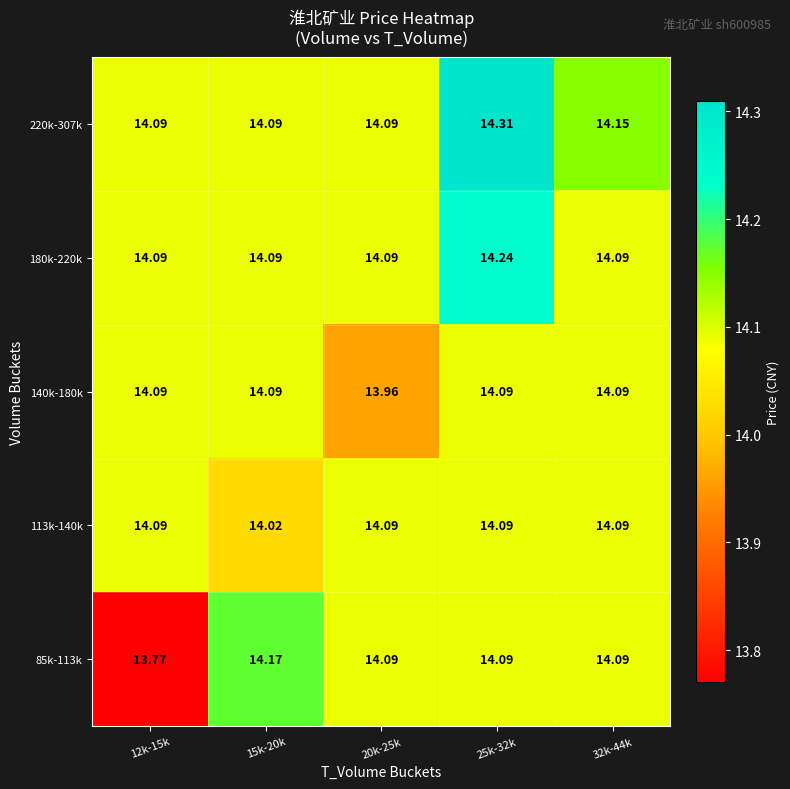

Is the value of 180k-220k at 15k-20k greater than the value of 220k-307k at 32k-44k?

No